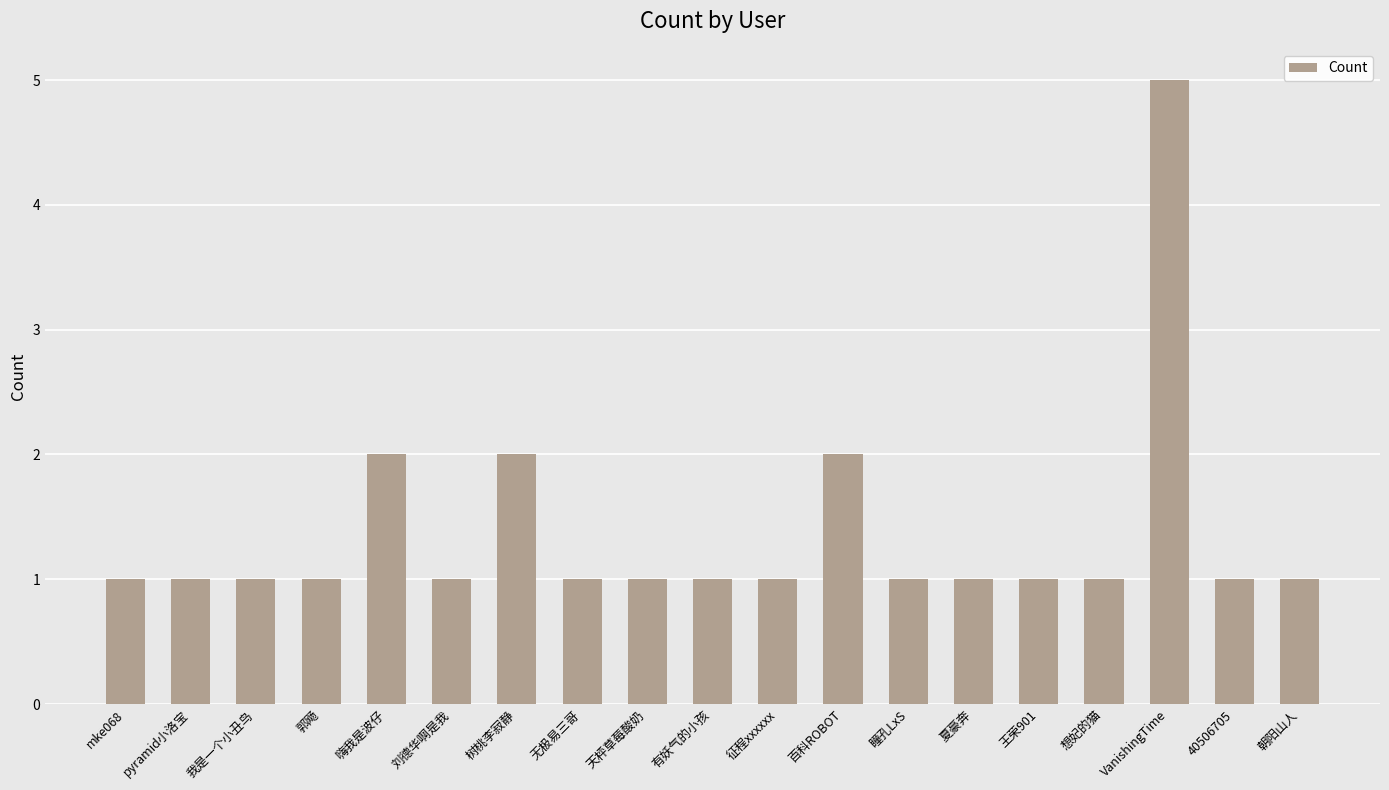

What is the label of the 8th bar from the left?

无极易三哥